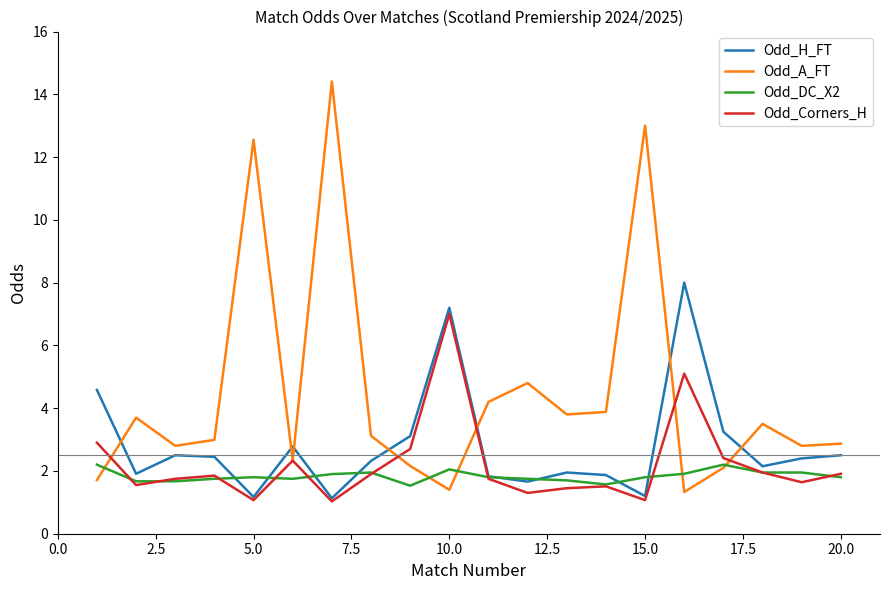

Which series has the largest total across all categories?

Odd_A_FT